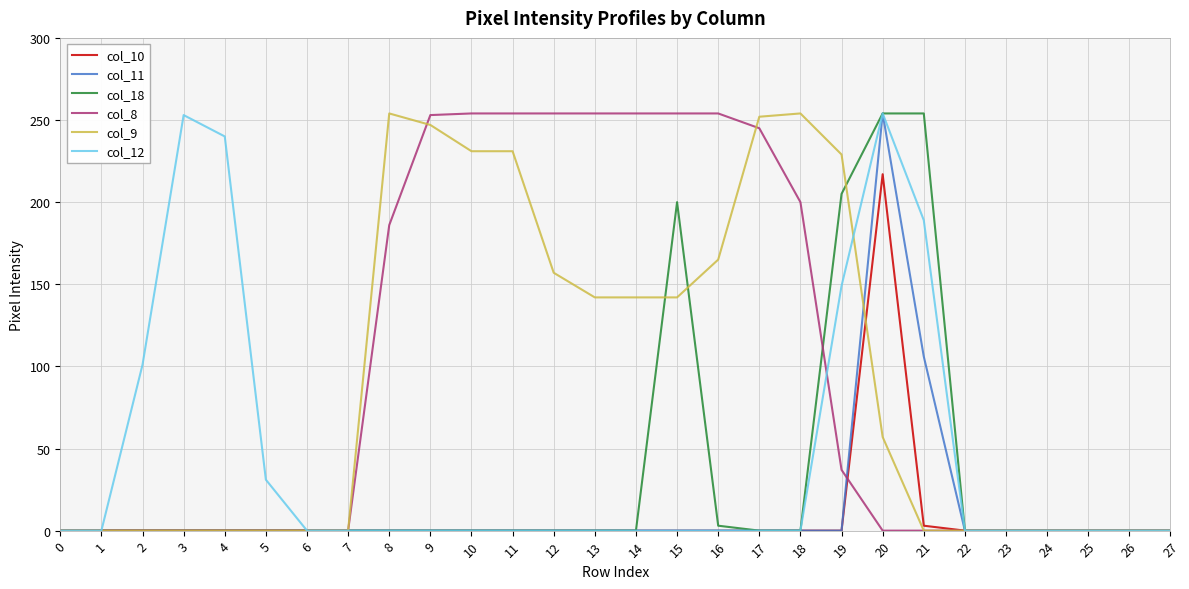

What is the maximum value shown in the chart?

254